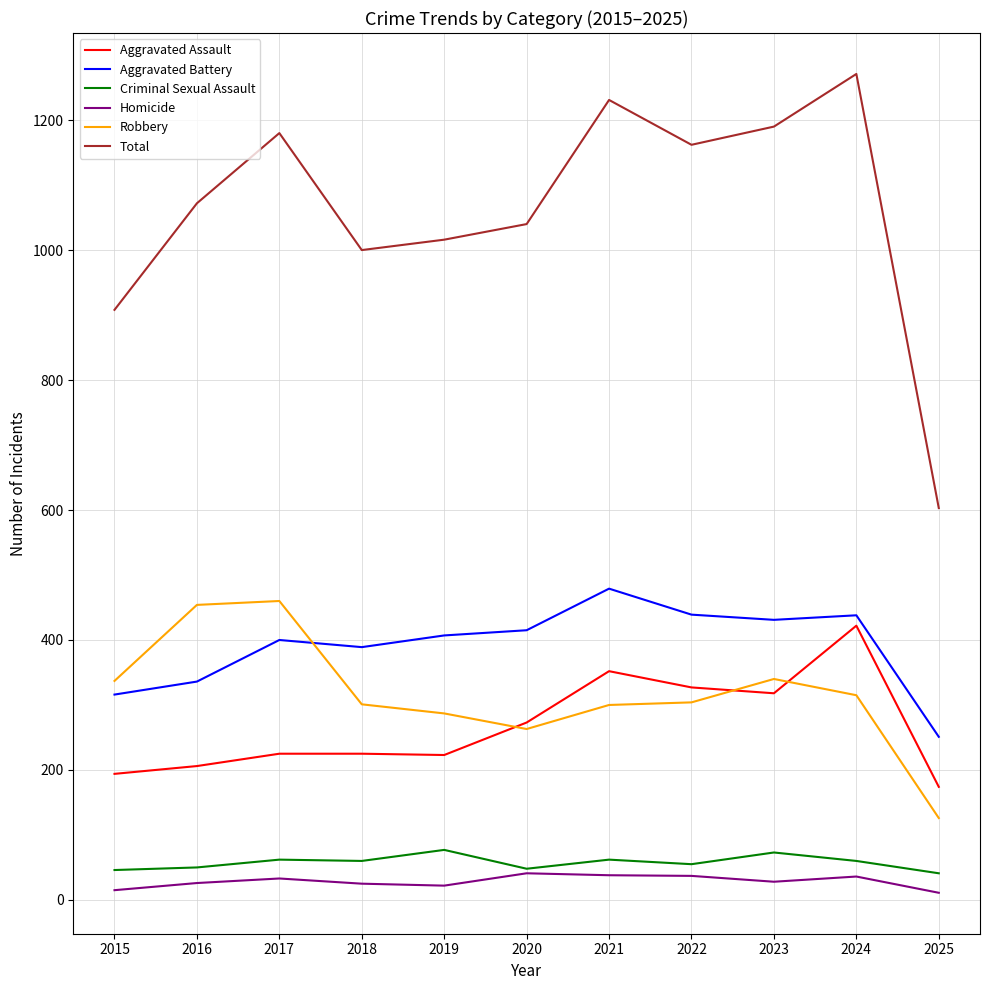

Where is Total nearest to the value 937?

2015